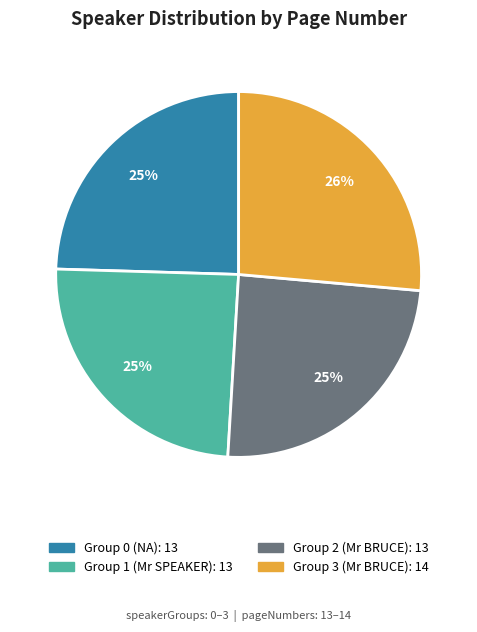

To the nearest percent, what is the average slice percentage?

25%